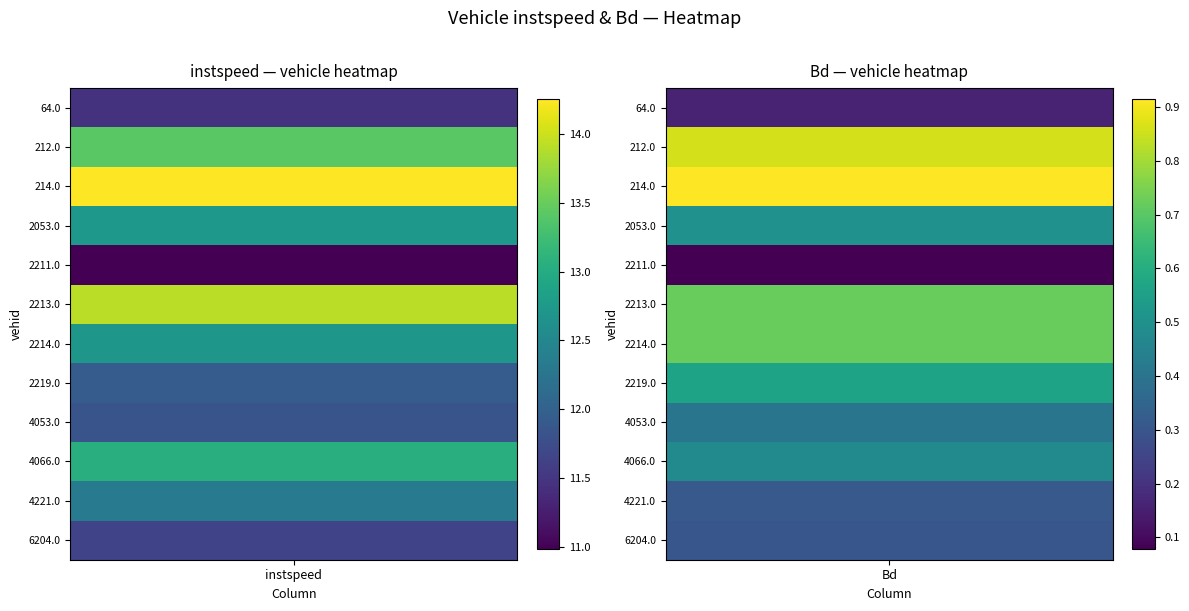

True or false: 2214.0 has a value of 5.9 at 0.

False